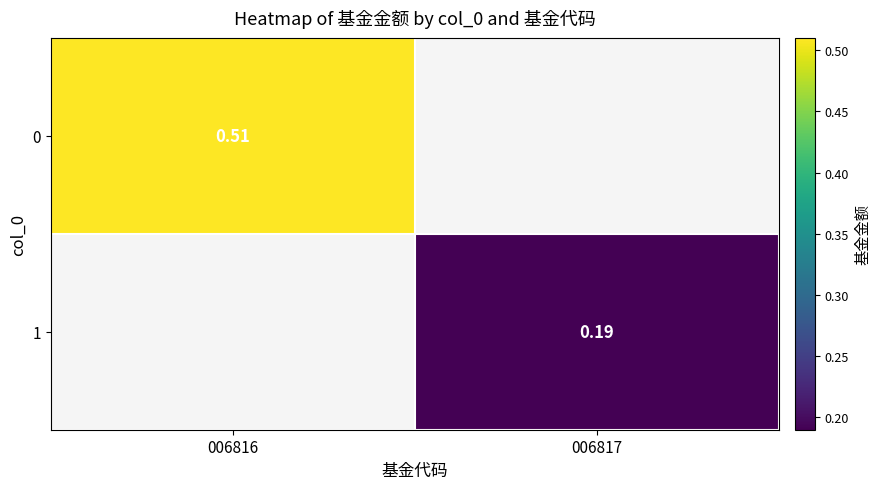

What is the total value across all series at 006817?

0.2